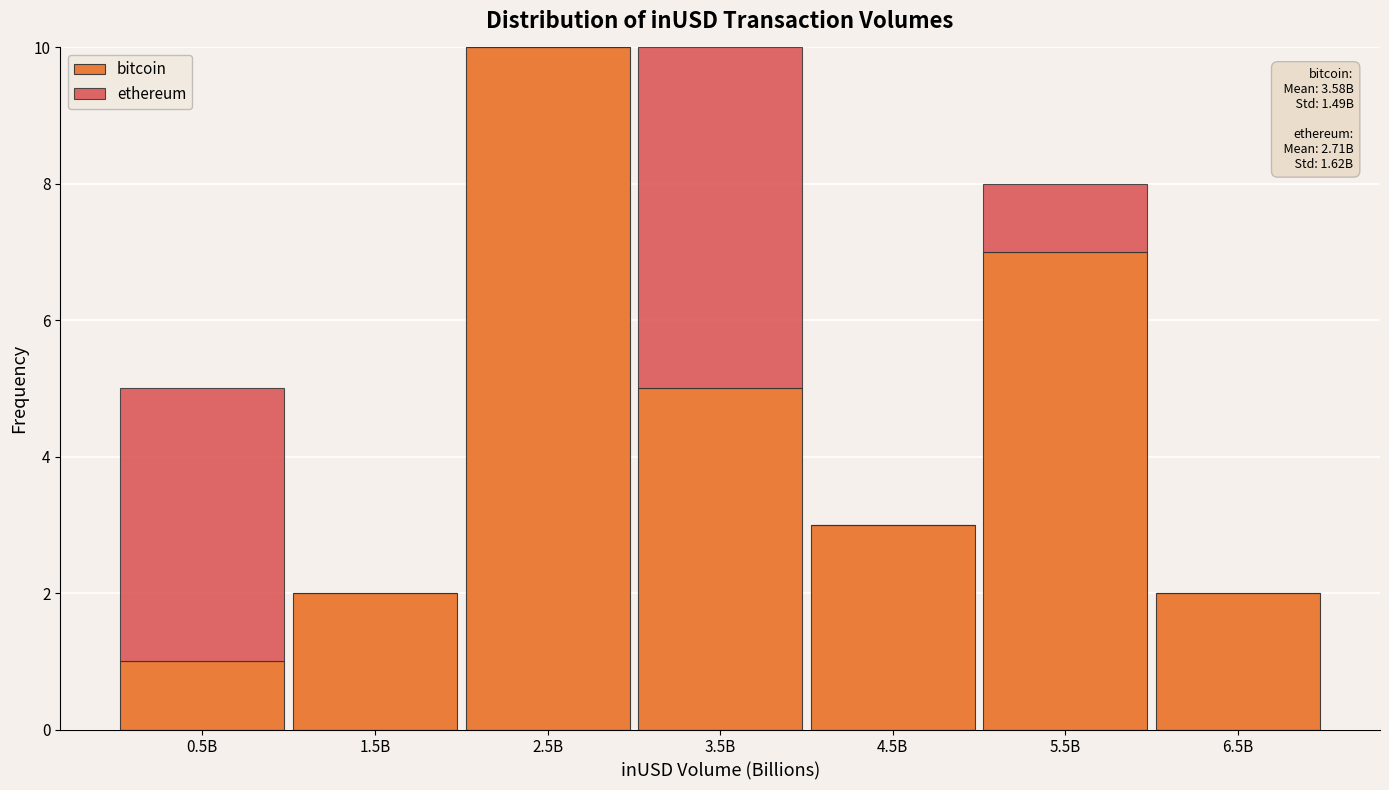

Reading left to right, transcribe the values for bitcoin.

0.5B=1	1.5B=2	2.5B=10	3.5B=5	4.5B=3	5.5B=7	6.5B=2